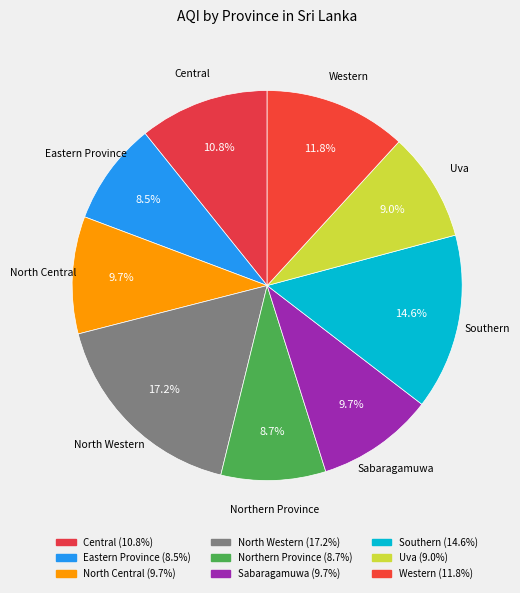

Rank the categories by value from highest to lowest.

North Western, Southern, Western, Central, North Central, Sabaragamuwa, Uva, Northern Province, Eastern Province